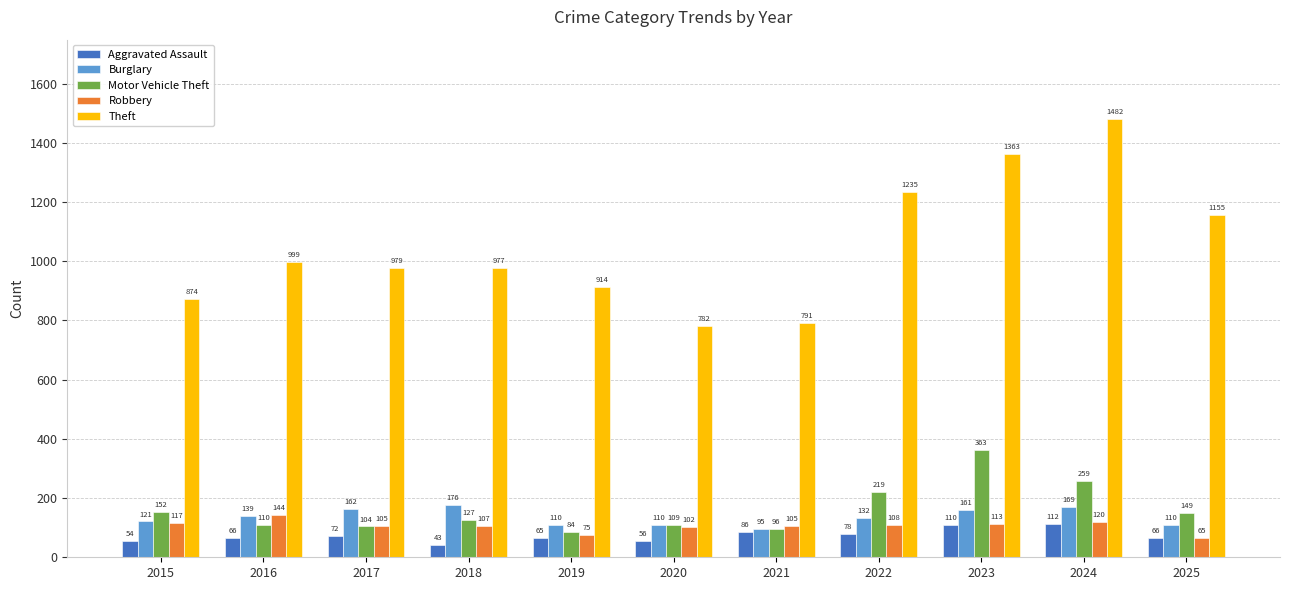

What is the difference between the maximum and minimum values in the Theft series?

700